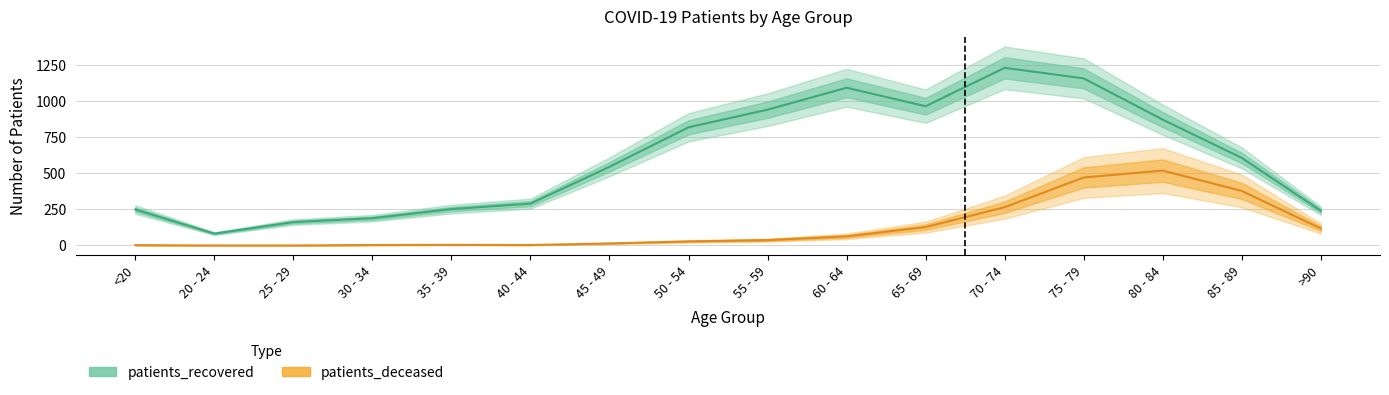

What is the sum of the patients_deceased values at 45 - 49 and >90?

132